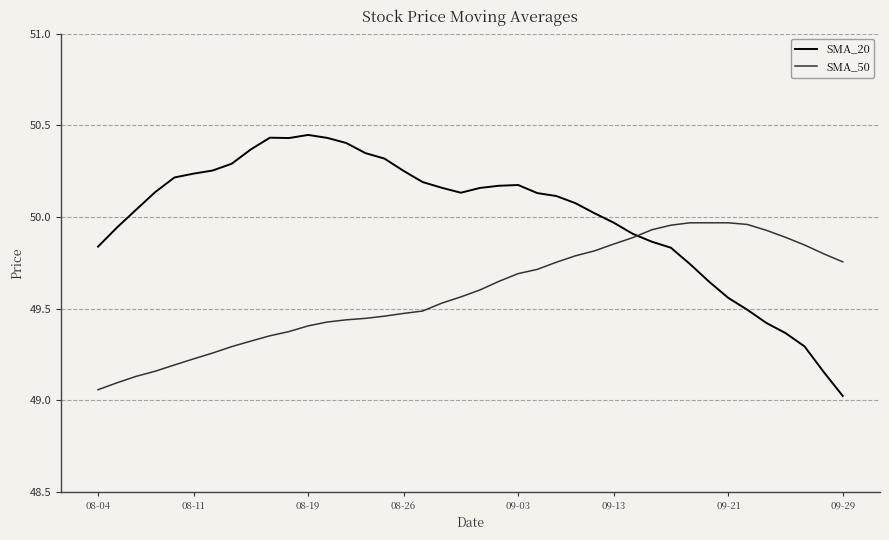

Which series has the largest total across all categories?

SMA_20